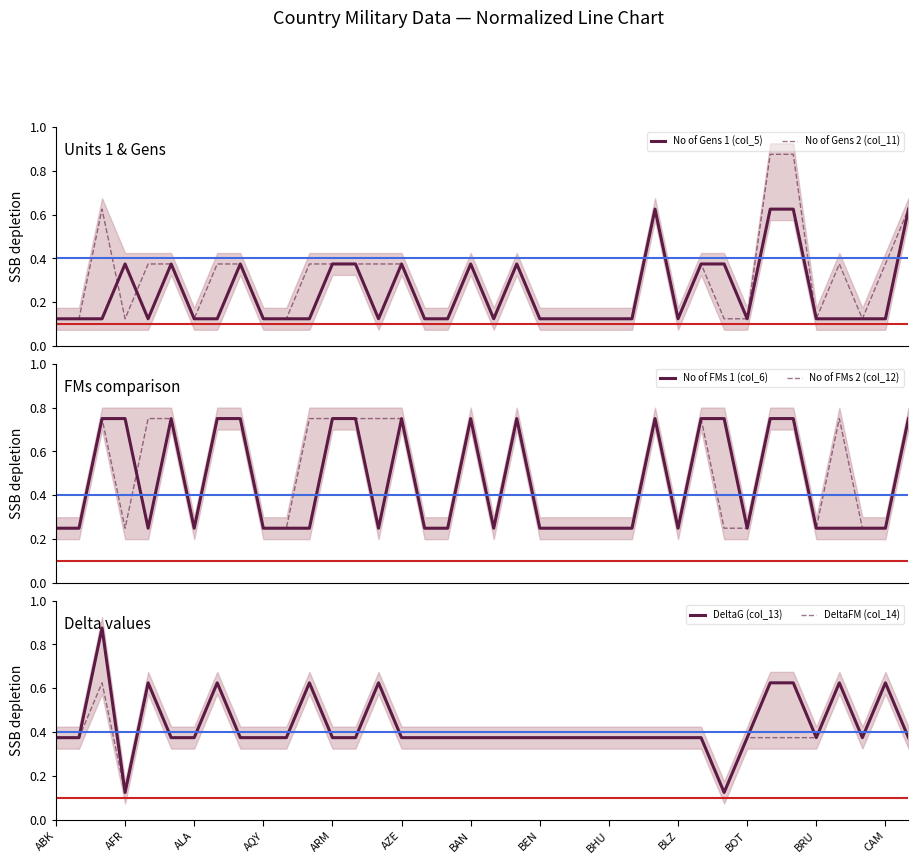

Rank the series at BHU from lowest to highest value.

No of Gens 1 (col_5), No of Gens 2 (col_11), No of FMs 1 (col_6), No of FMs 2 (col_12), DeltaG (col_13), DeltaFM (col_14)